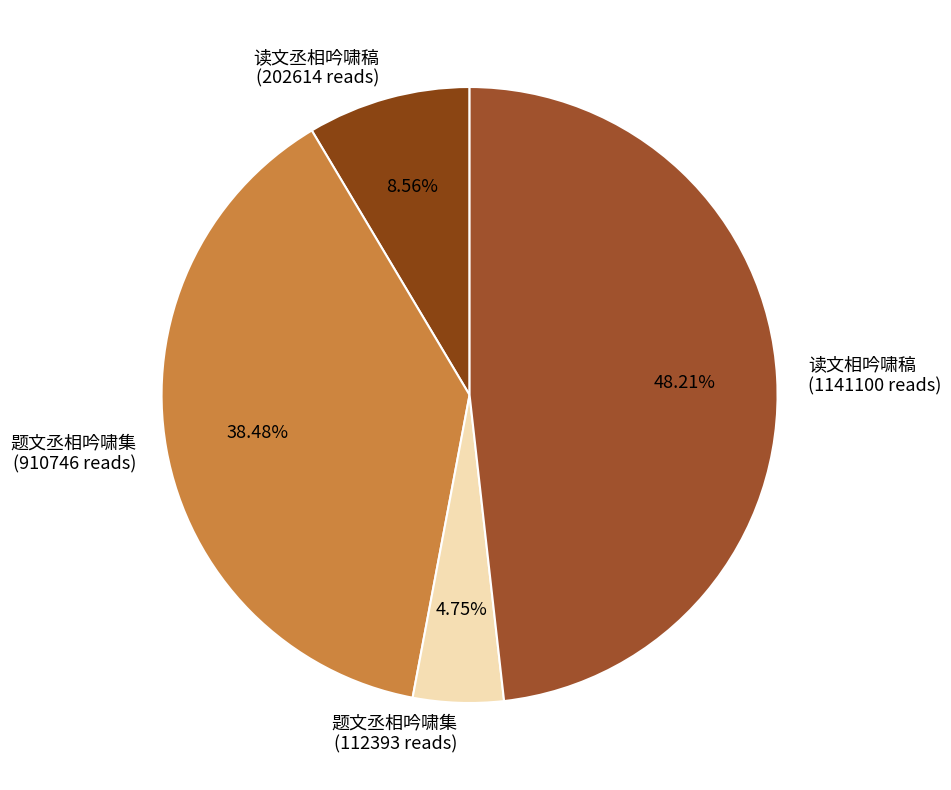

How many slices are in this pie chart?

4